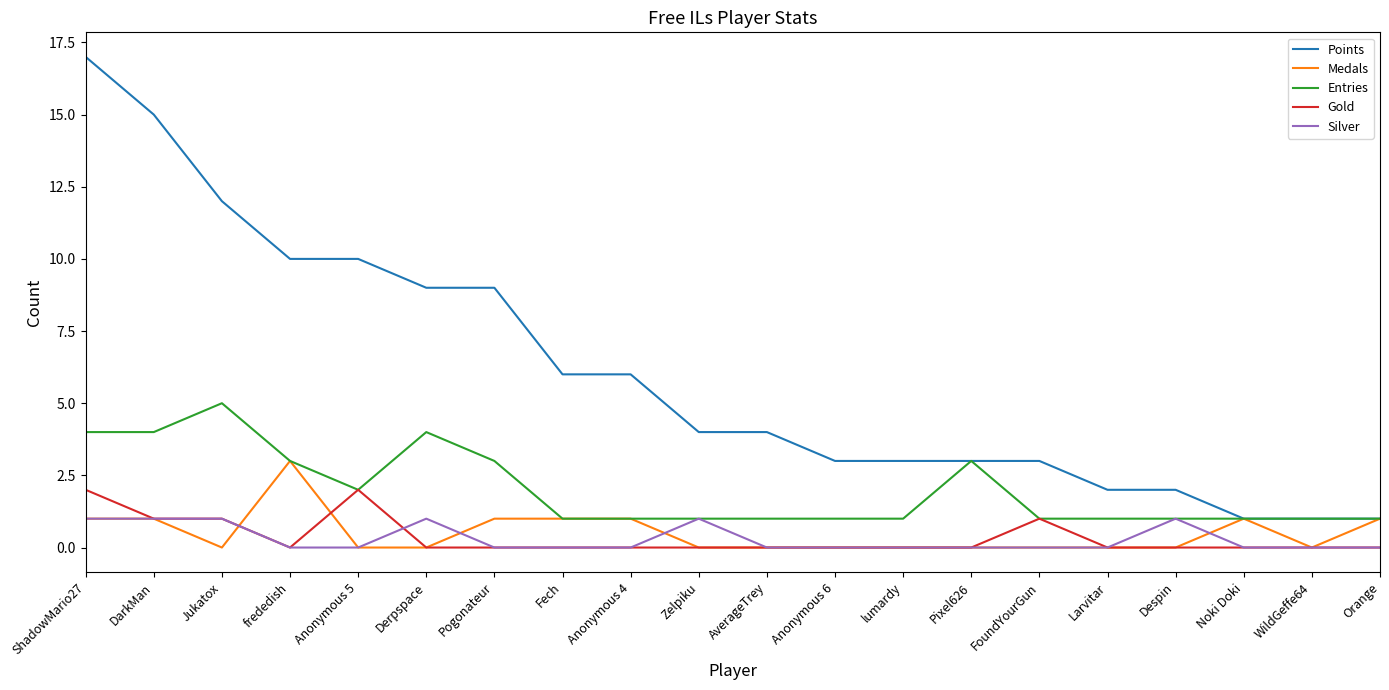

What position from the right is FoundYourGun?

6